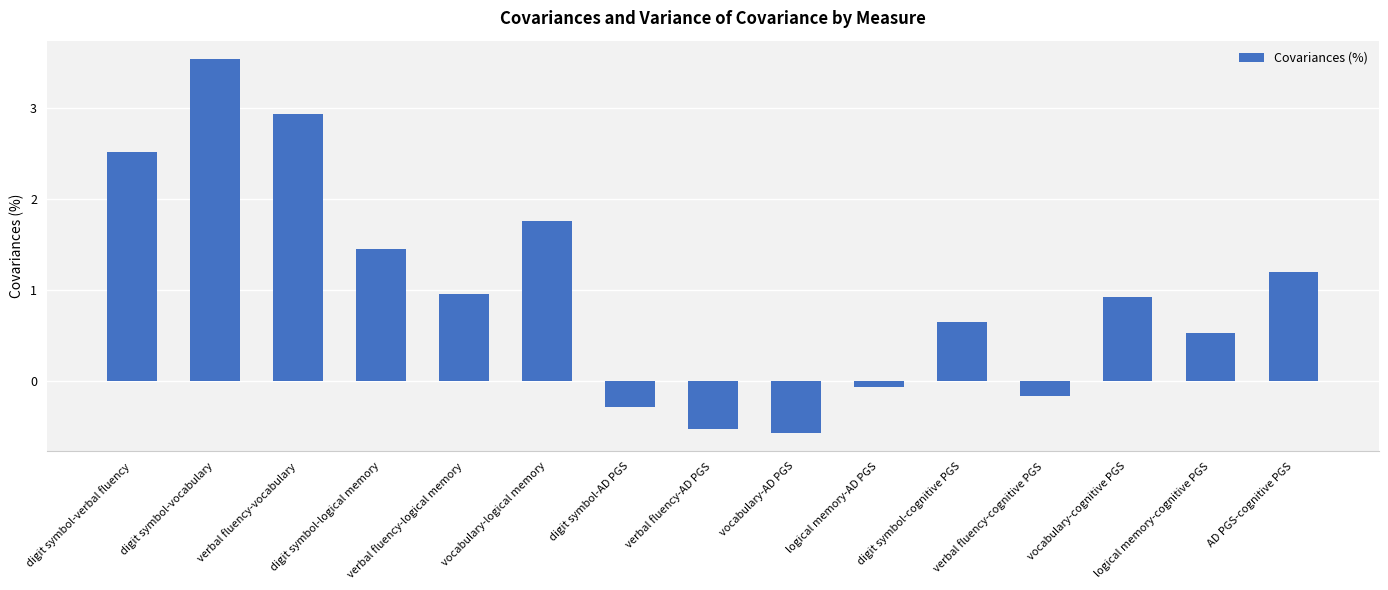

What position from the left is vocabulary-logical memory?

6